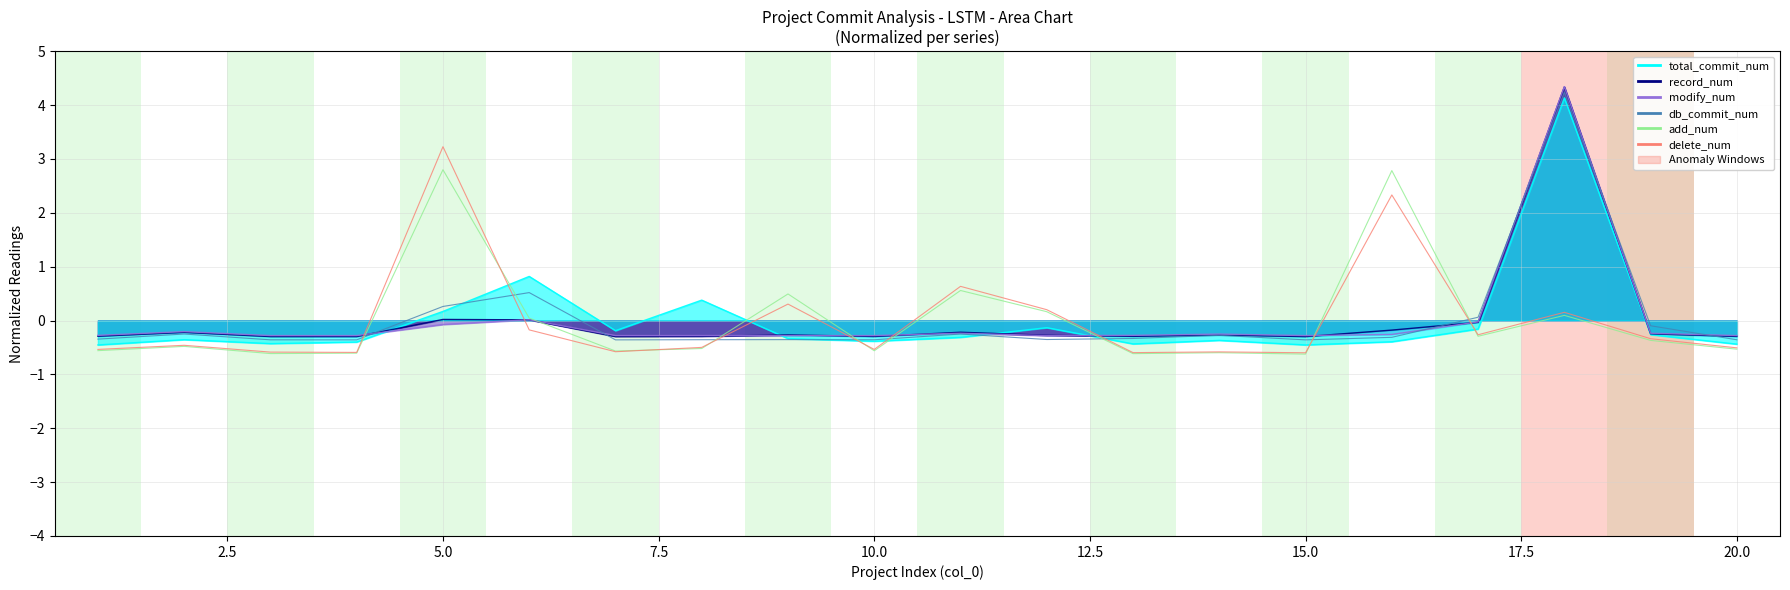

True or false: total_commit_num_line and db_commit_num cross at least once.

True